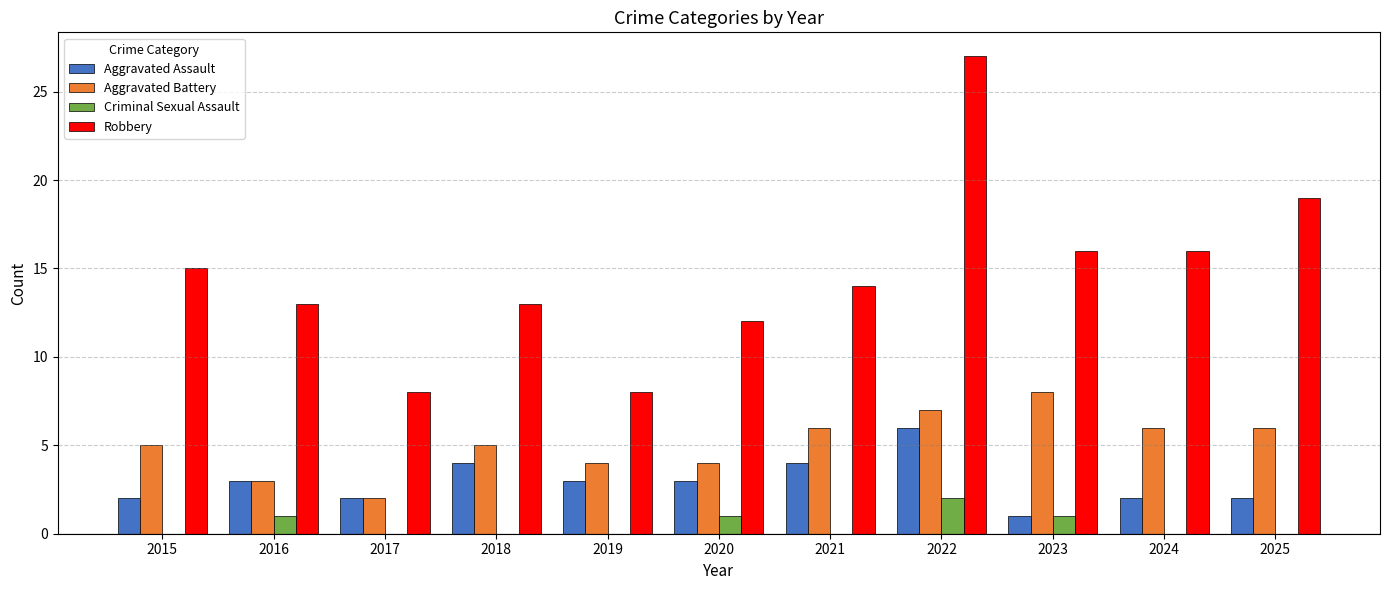

What is the spread (max minus min) of values at 2022?

25